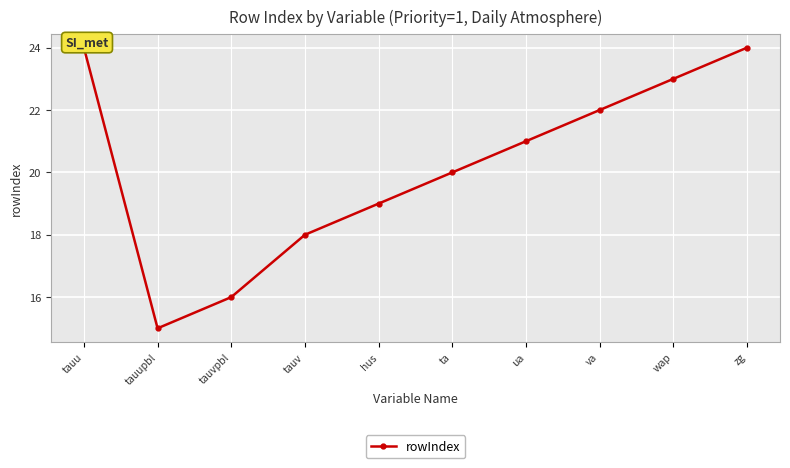

Reading left to right, transcribe all the data shown in this chart.

tauu=24	tauupbl=15	tauvpbl=16	tauv=18	hus=19	ta=20	ua=21	va=22	wap=23	zg=24